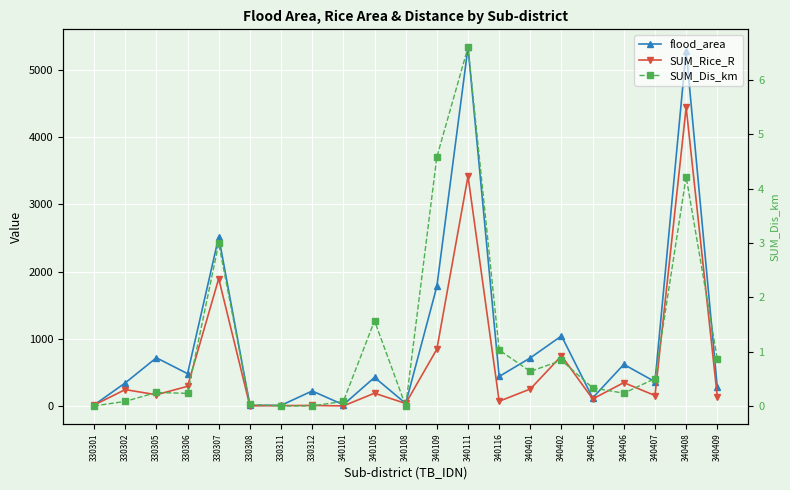

Which category has the lowest value across all series?

340101